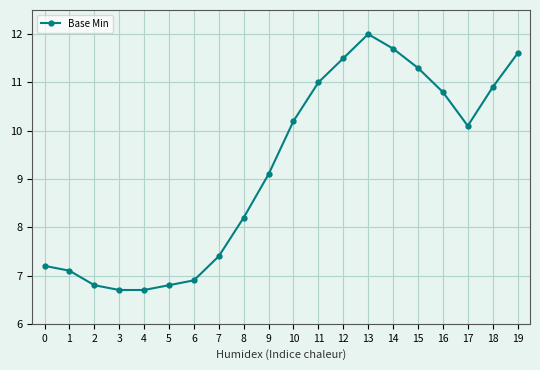

Reading left to right, extract all data points from this chart.

7.2	7.1	6.8	6.7	6.7	6.8	6.9	7.4	8.2	9.1	10.2	11.0	11.5	12.0	11.7	11.3	10.8	10.1	10.9	11.6